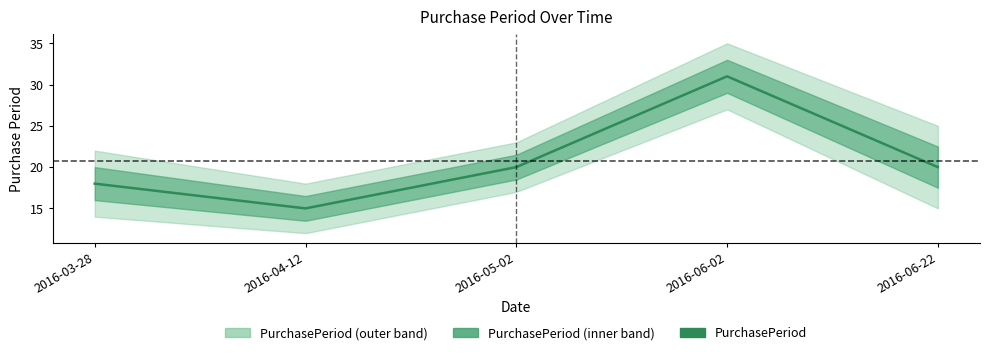

What is the smallest value displayed?

15